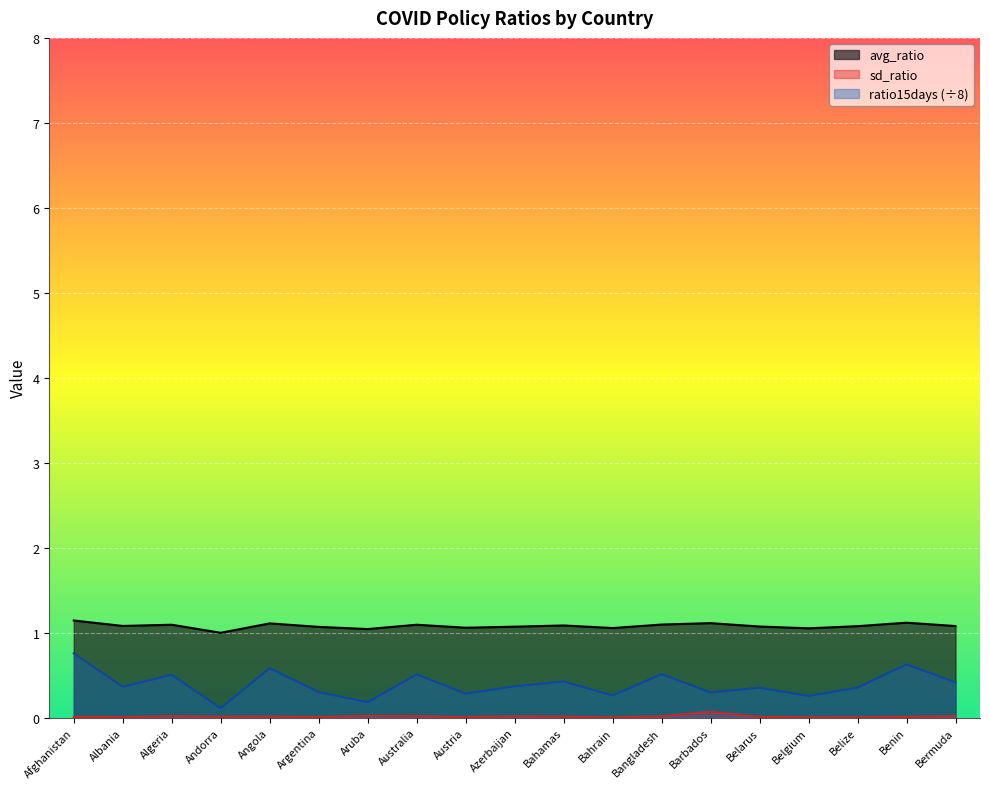

Which series has the largest total across all categories?

avg_ratio